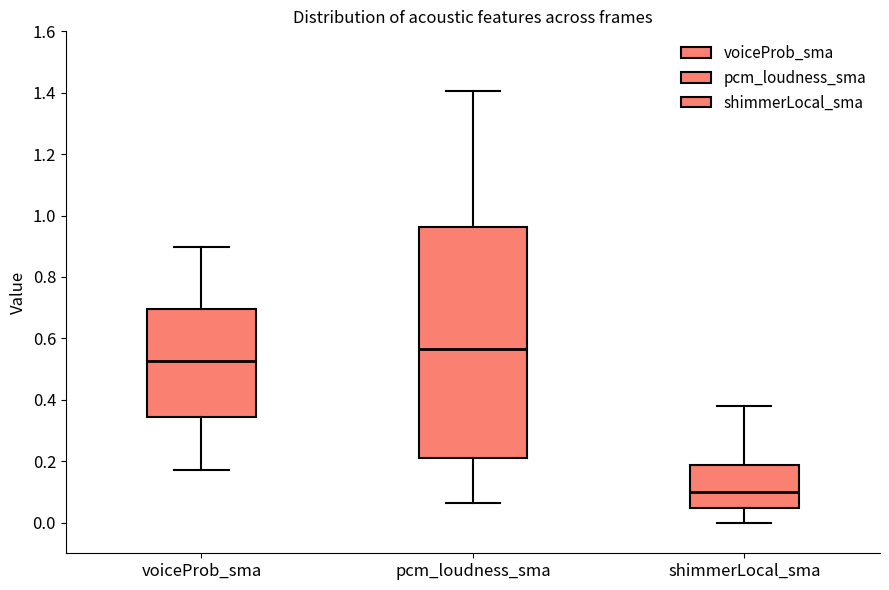

Reading left to right, read every box against the y-axis: the position of its median line, the range the box covers, and the ends of its whiskers. The values are not printed on the chart, so give them approximately, as read against the axis.

voiceProb_sma: median 0.52, box 0.34 to 0.70, whiskers 0.18 to 0.90
pcm_loudness_sma: median 0.56, box 0.20 to 0.96, whiskers 0.06 to 1.40
shimmerLocal_sma: median 0.10, box 0.04 to 0.18, whiskers 0.00 to 0.38